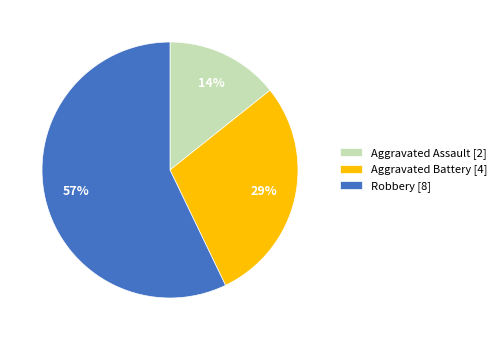

What percentage is the Aggravated Assault slice, to the nearest percent?

14%